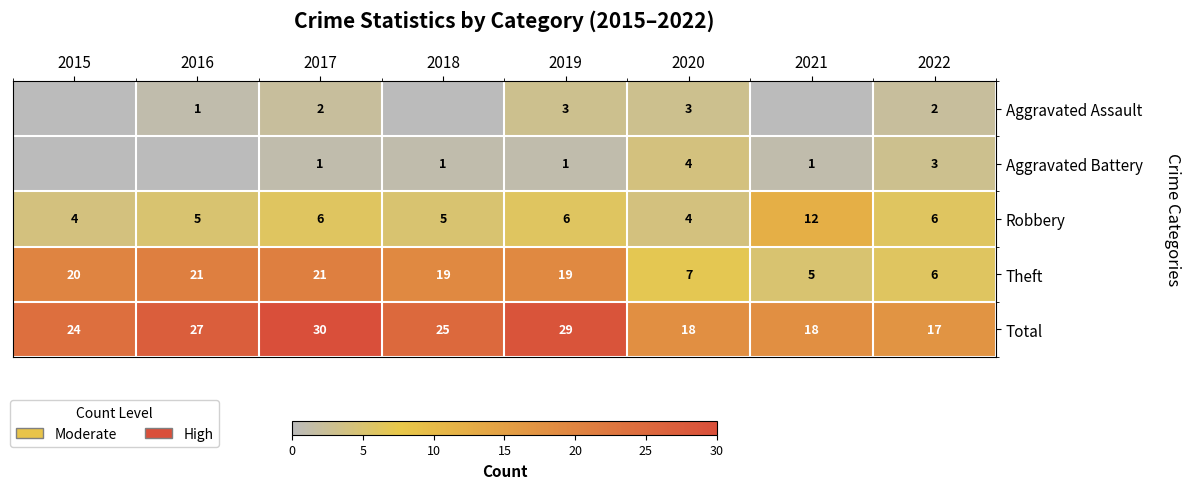

The Aggravated Assault series shows 3 at 2017. True or false?

False